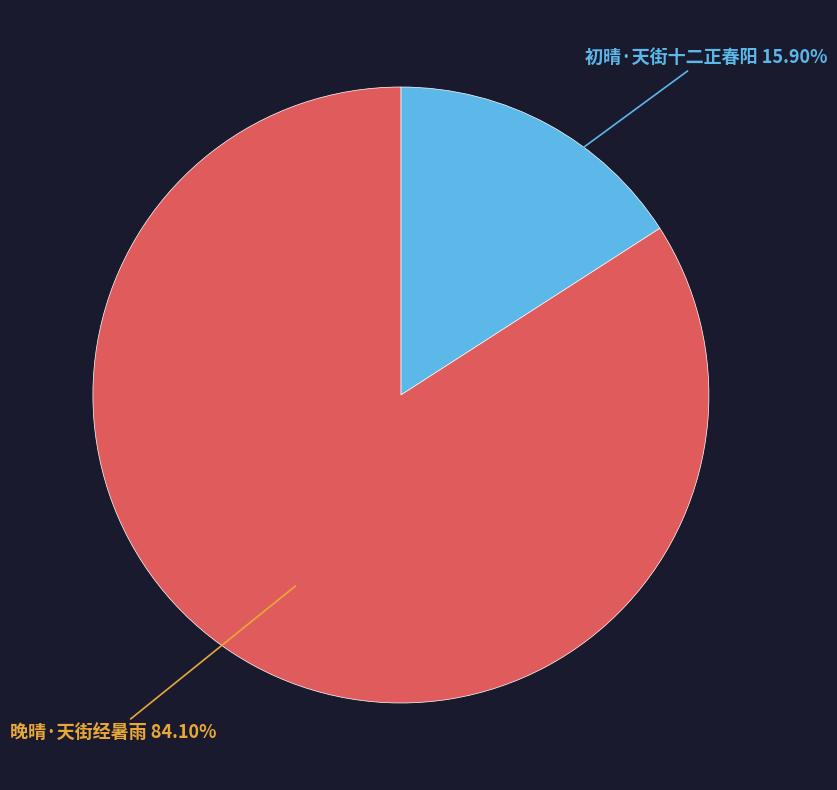

Count the number of slices in the pie.

2